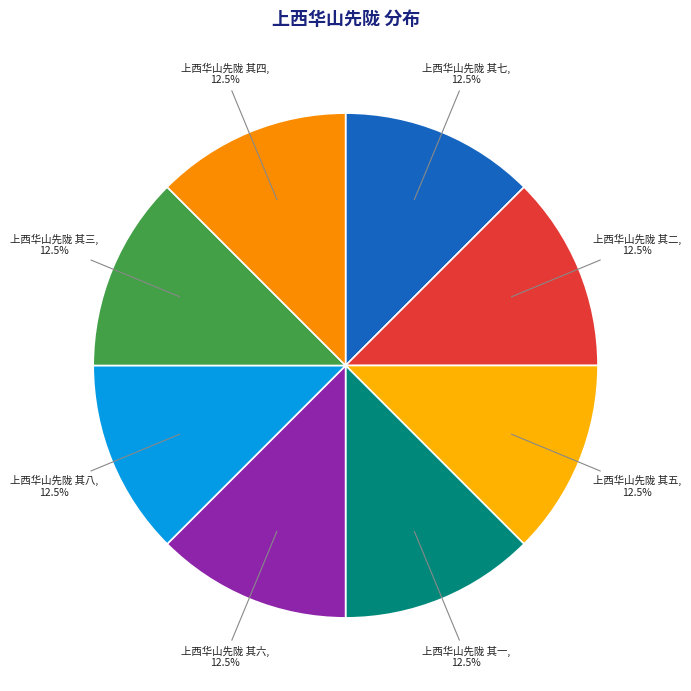

What is the ratio of the value at 上西华山先陇 其六 to the value at 上西华山先陇 其二?

1.0